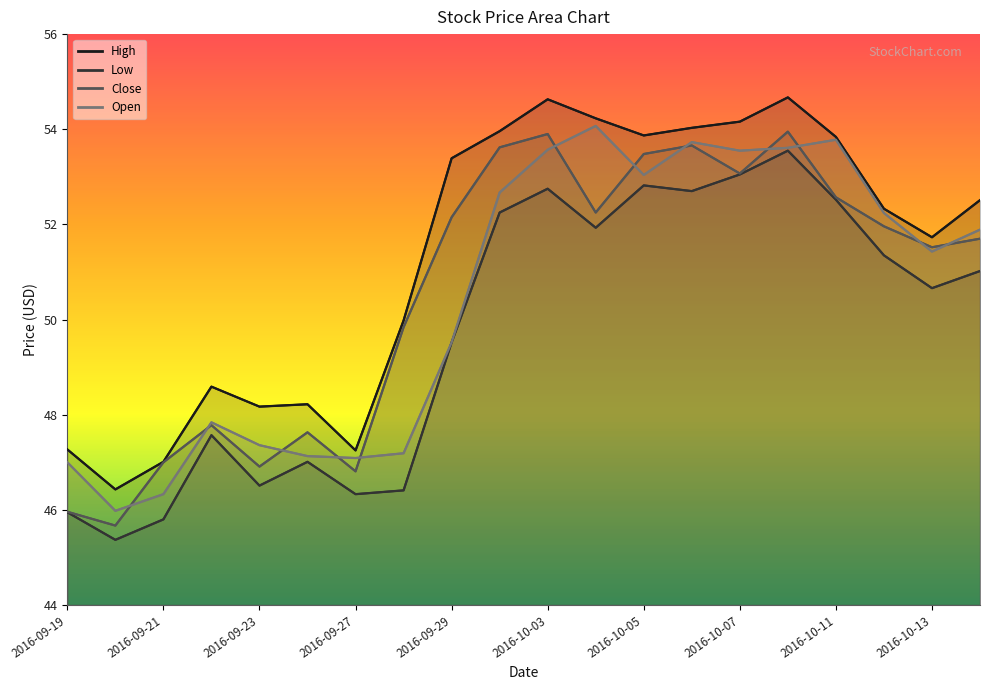

What is the value of the High point at the 7th from the left?

47.2